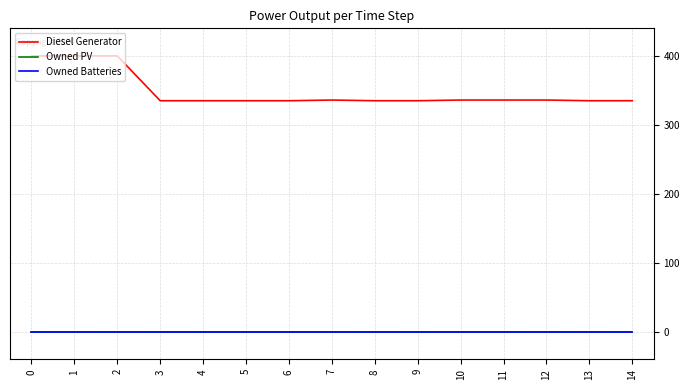

In Diesel Generator, how many points are lower than both neighbors (excluding endpoints)?

2